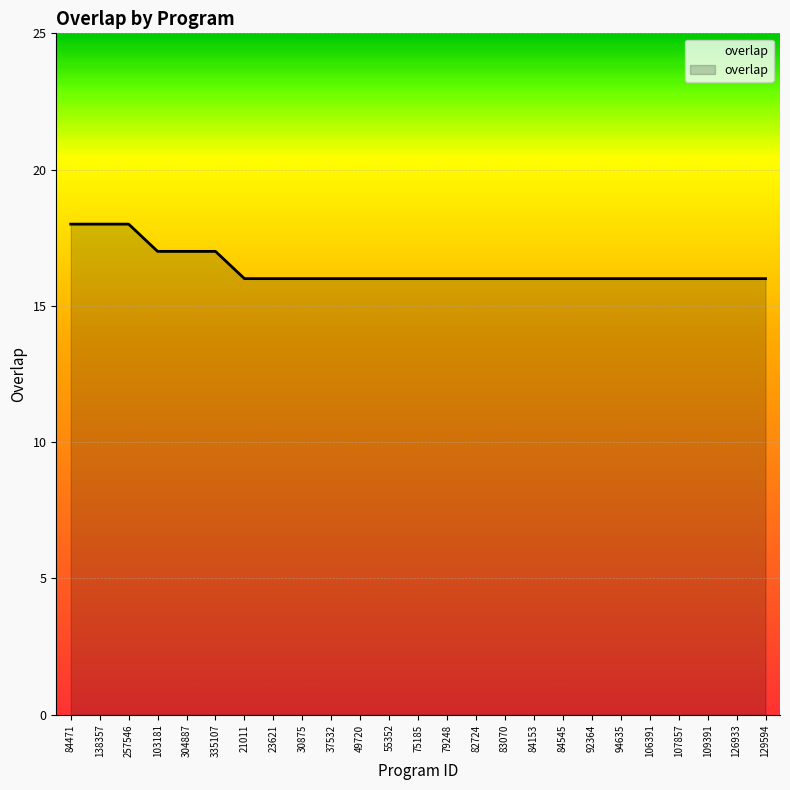

What is the greatest value displayed?

18